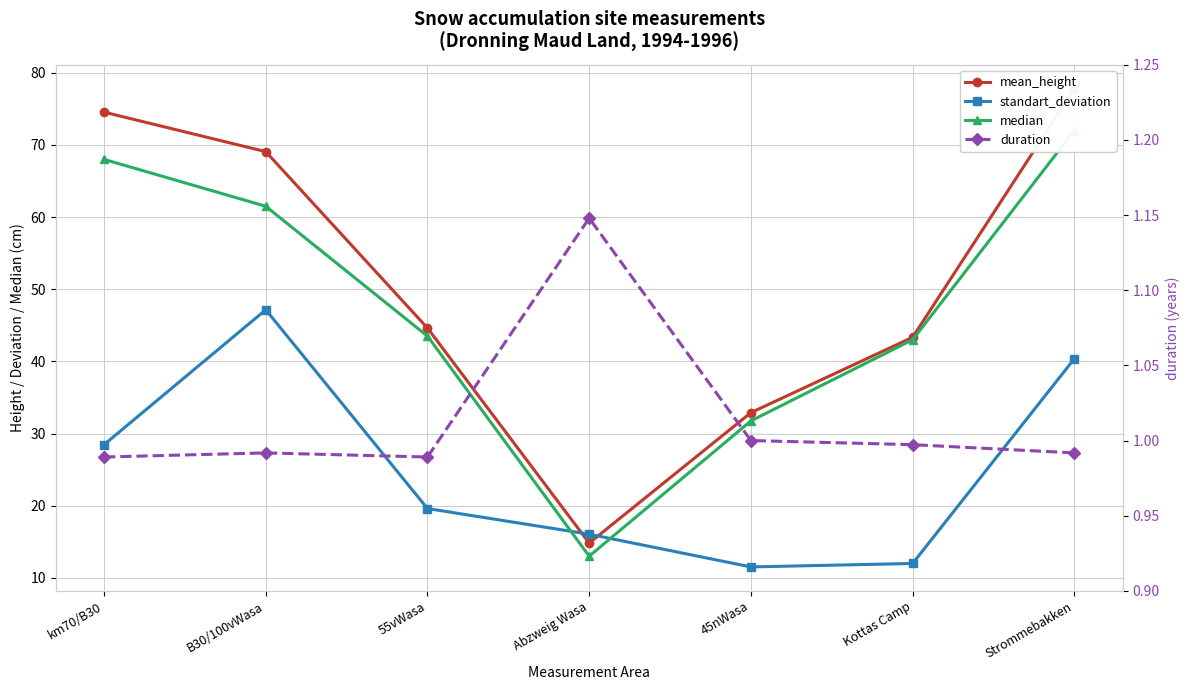

What is the difference between the maximum and minimum values in the median series?

59.0